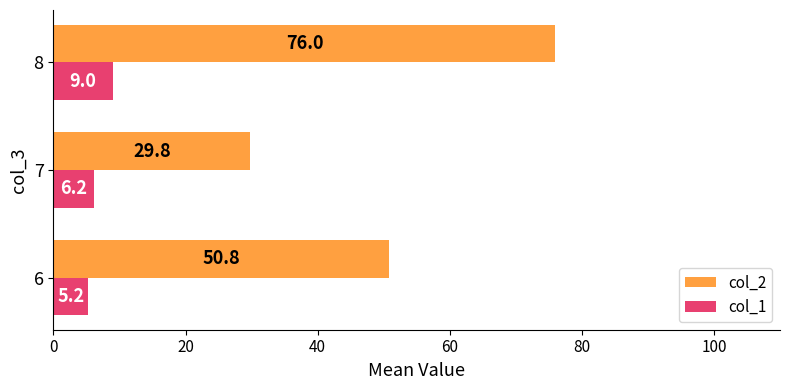

Which label corresponds to the largest value in the chart?

8